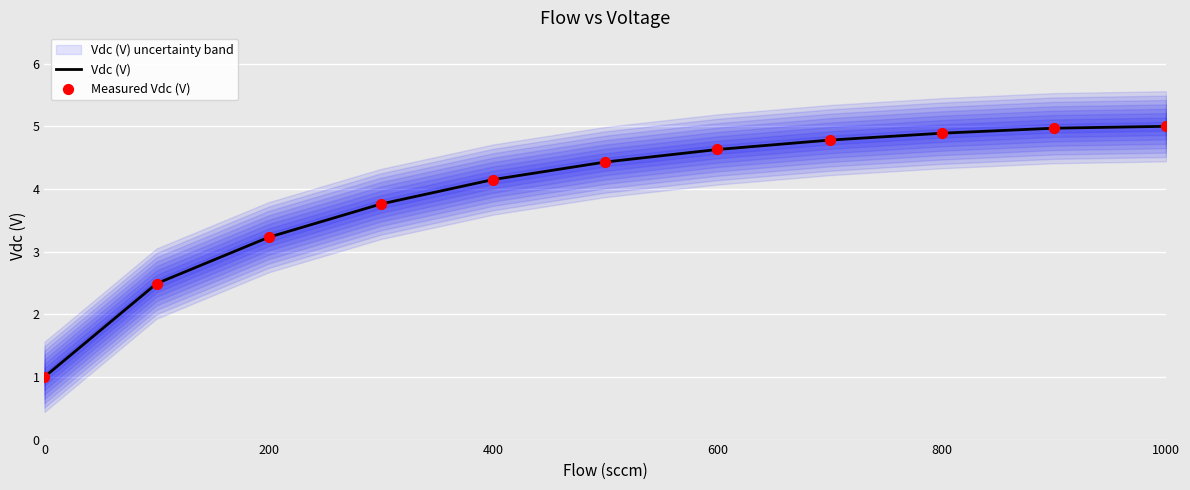

Which series has the widest spread of Y values?

Vdc (V)